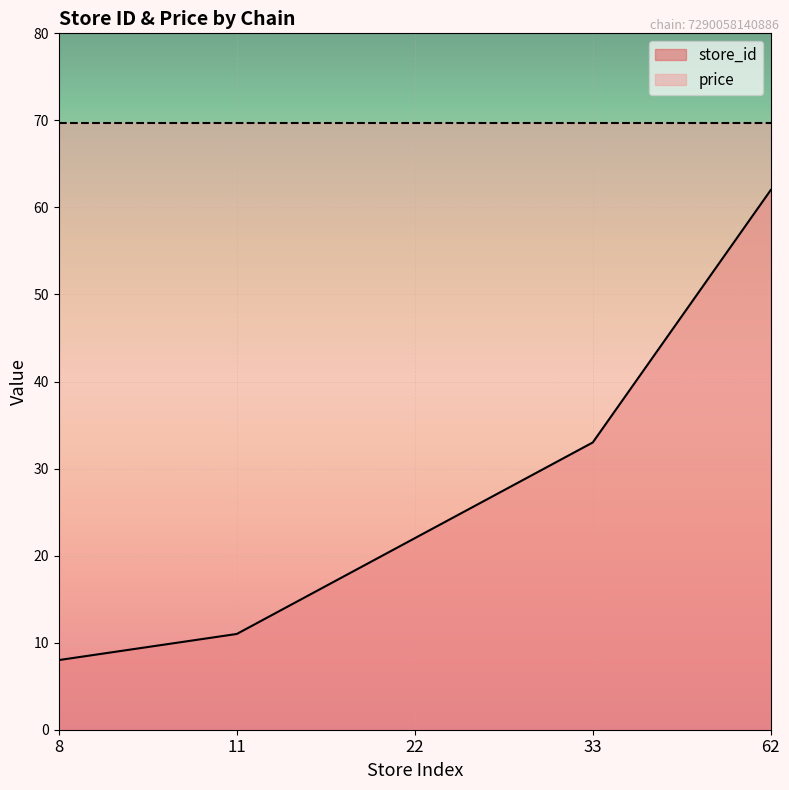

What is the sum of all values?

136